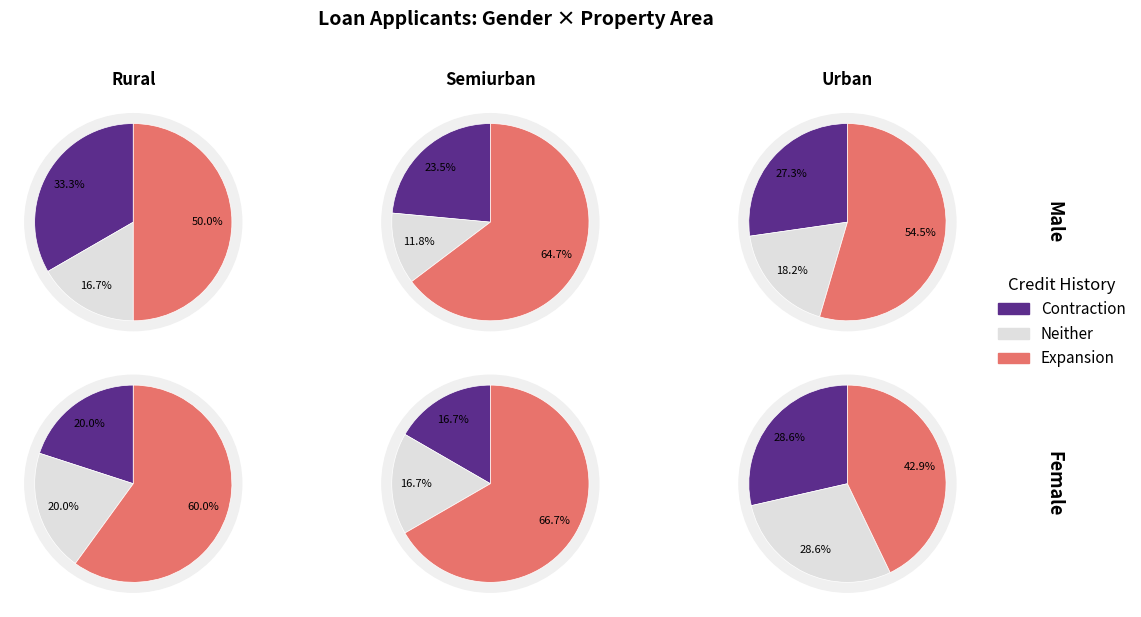

Does Female represent more than half of the total?

No